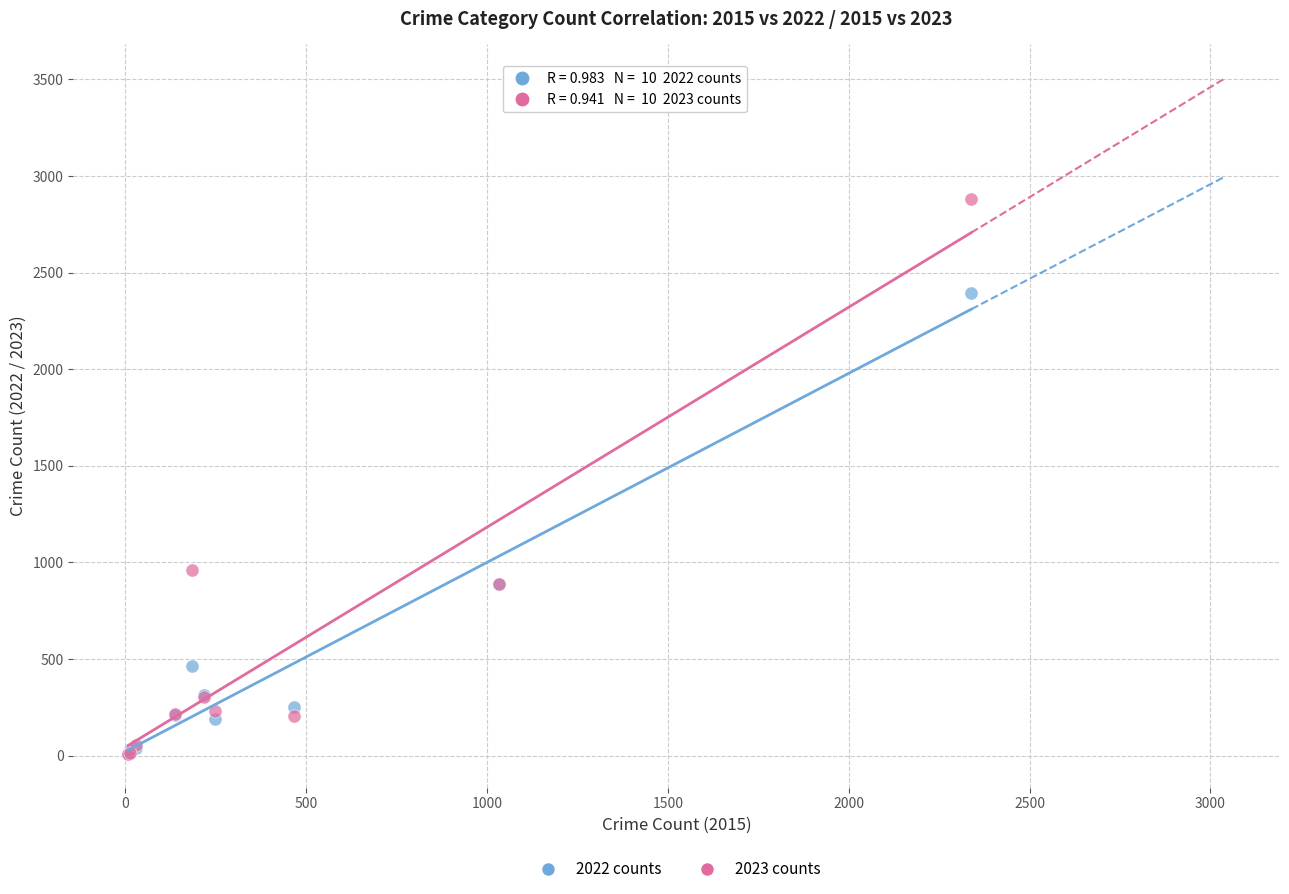

What are all the series names shown in the legend?

2022 counts, 2023 counts